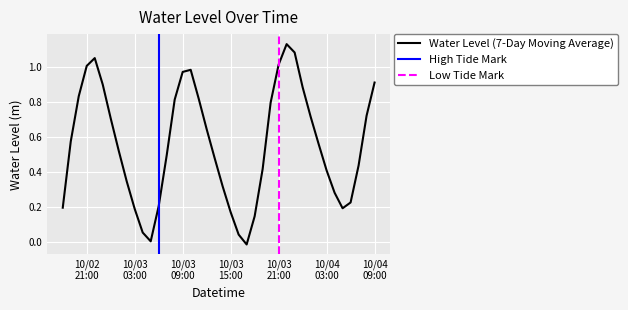

Reading right to left, list all the values displayed in this chart.

0.9	0.7	0.4	0.2	0.2	0.3	0.4	0.6	0.7	0.9	1.1	1.1	1.0	0.8	0.4	0.1	-0.0	0.0	0.2	0.3	0.5	0.6	0.8	1.0	1.0	0.8	0.5	0.2	0.0	0.1	0.2	0.3	0.5	0.7	0.9	1.1	1.0	0.8	0.6	0.2